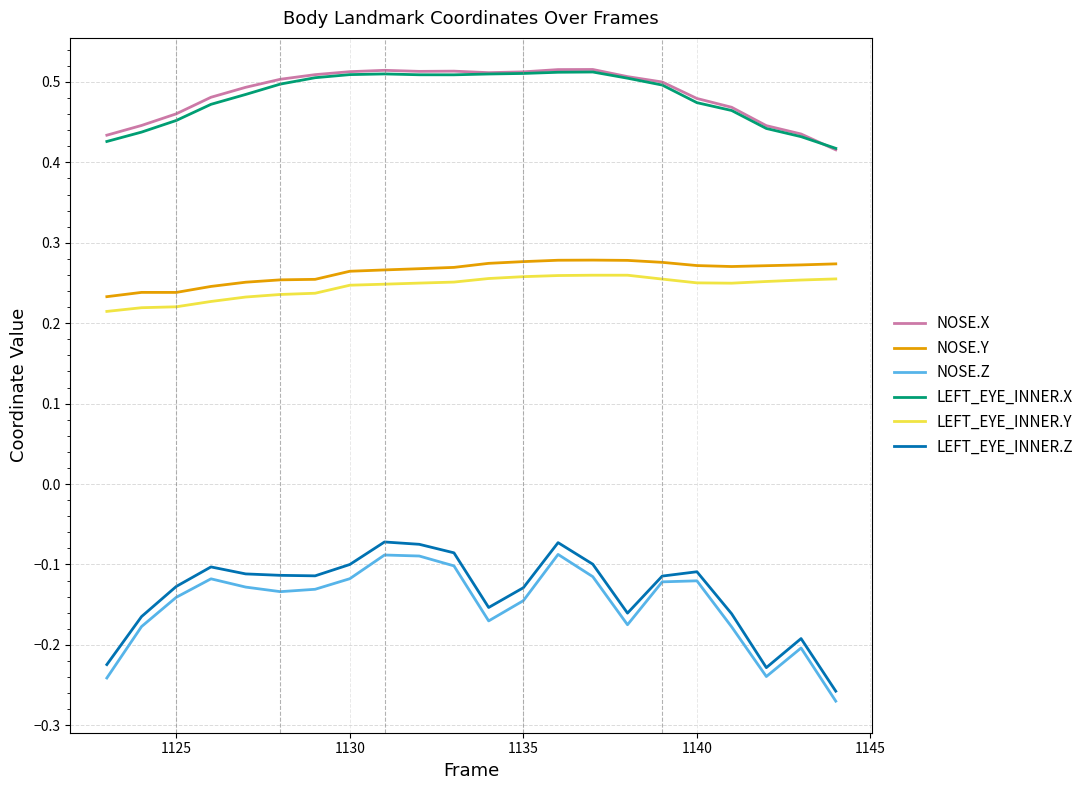

How many lines are shown in the chart?

6